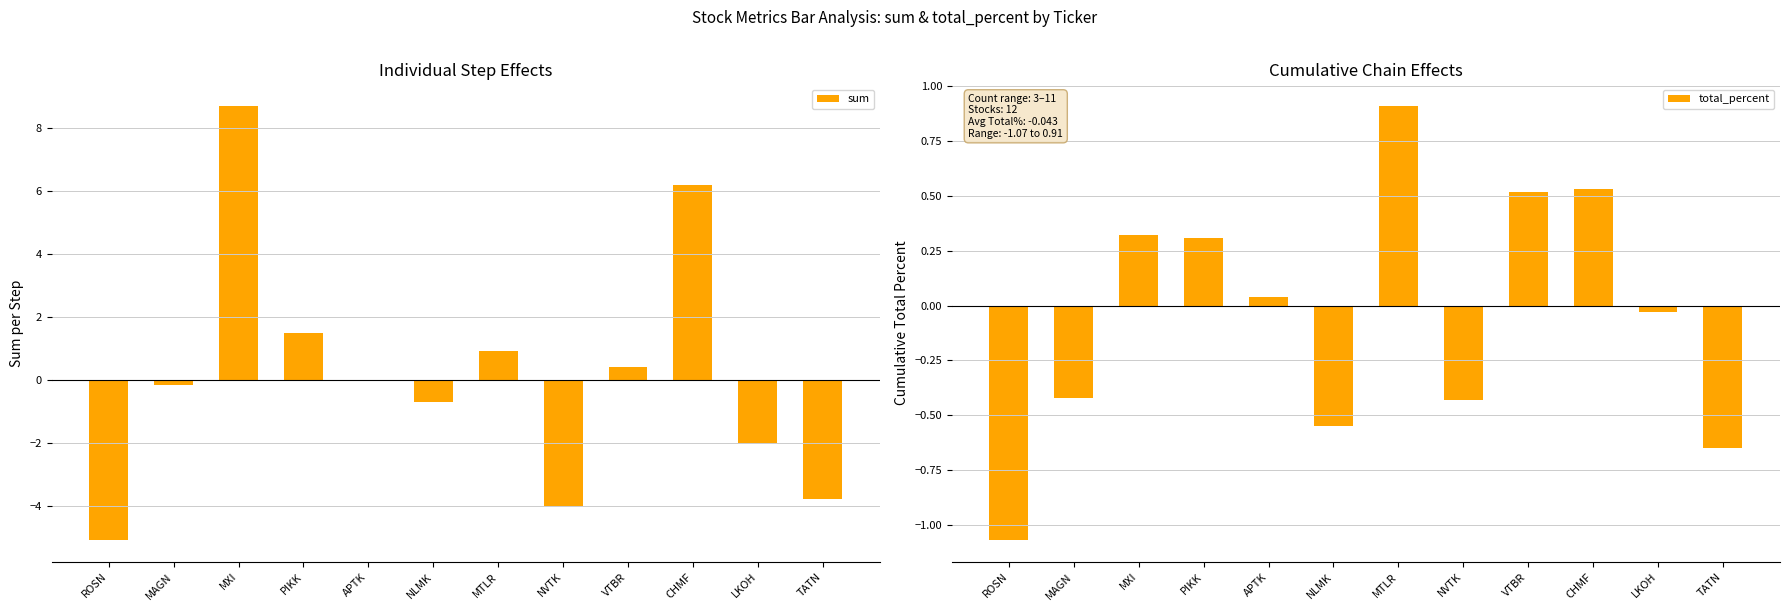

At NLMK, list the series in order from smallest to largest.

sum, total_percent